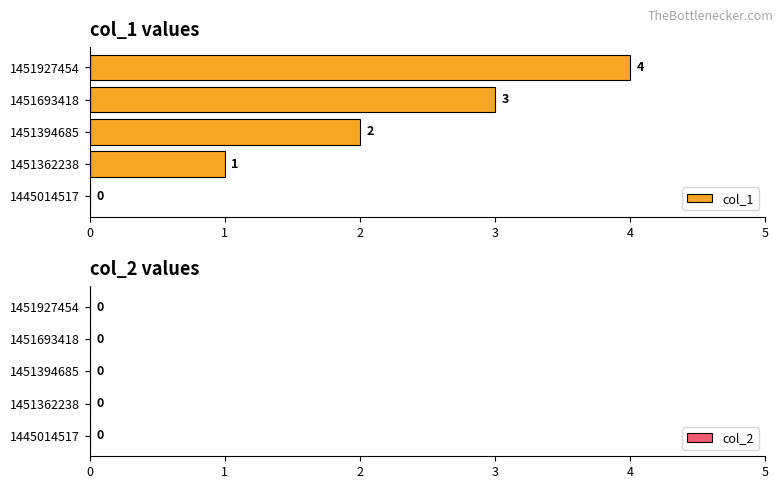

What is the sum of the values at 1451693418 and 1445014517?

3